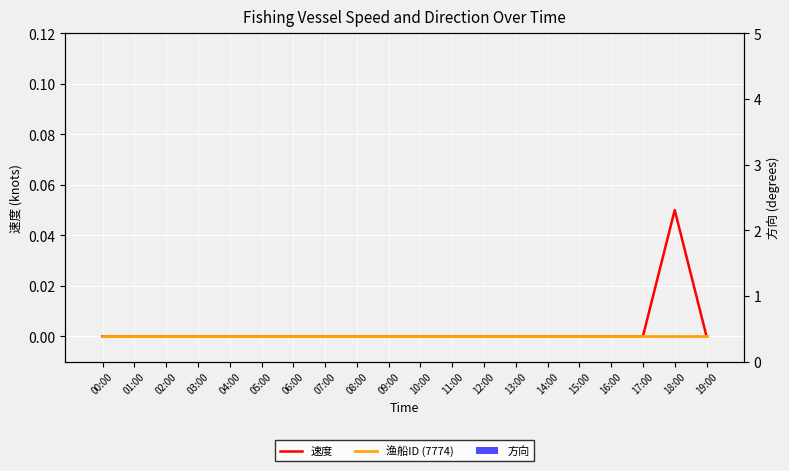

Reading right to left, what are all the values shown in this chart?

速度: 0.0	0.1	0.0	0.0	0.0	0.0	0.0	0.0	0.0	0.0	0.0	0.0	0.0	0.0	0.0	0.0	0.0	0.0	0.0	0.0
渔船ID (7774): 0.0	0.0	0.0	0.0	0.0	0.0	0.0	0.0	0.0	0.0	0.0	0.0	0.0	0.0	0.0	0.0	0.0	0.0	0.0	0.0
方向: 0.0	0.0	0.0	0.0	0.0	0.0	0.0	0.0	0.0	0.0	0.0	0.0	0.0	0.0	0.0	0.0	0.0	0.0	0.0	0.0